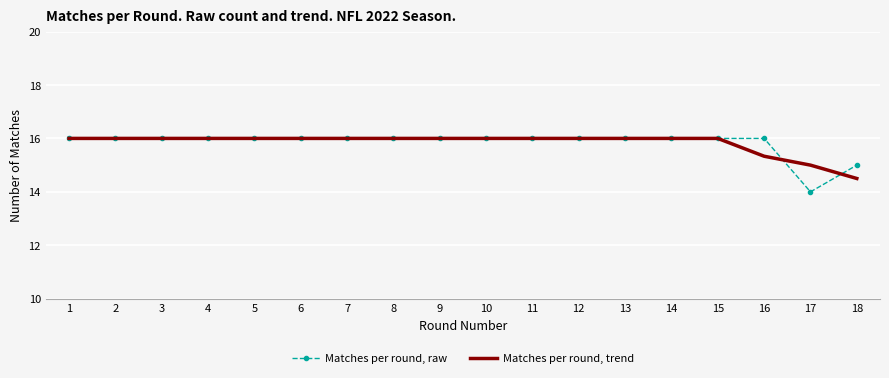

Count the number of categories in the chart.

18